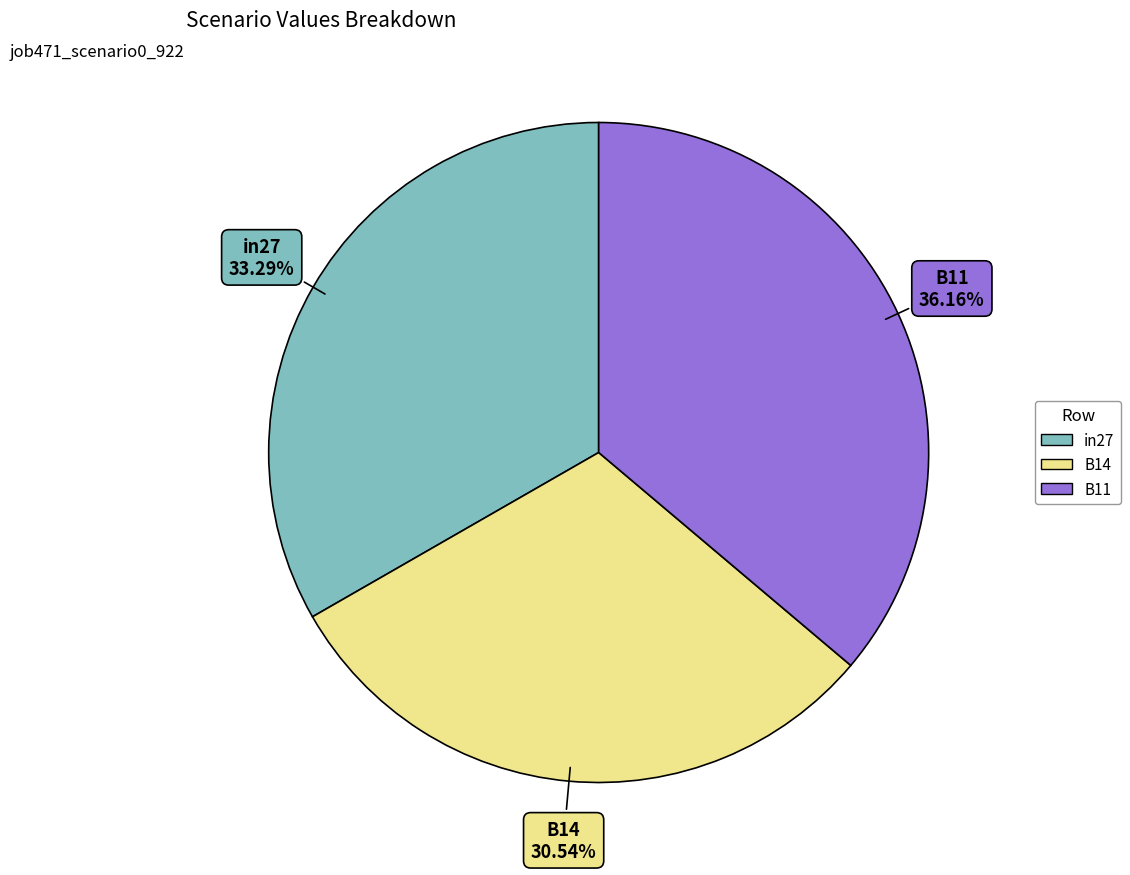

Count the number of slices in the pie.

3